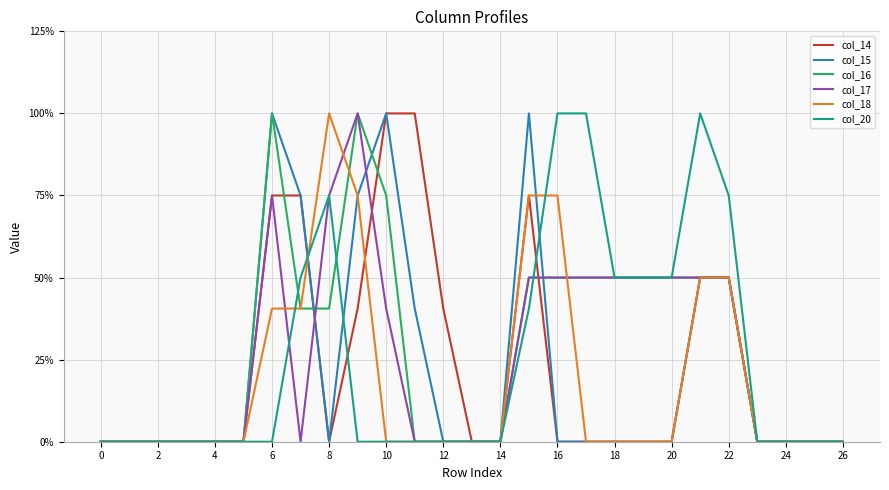

True or false: col_14 and col_15 intersect in this chart.

False